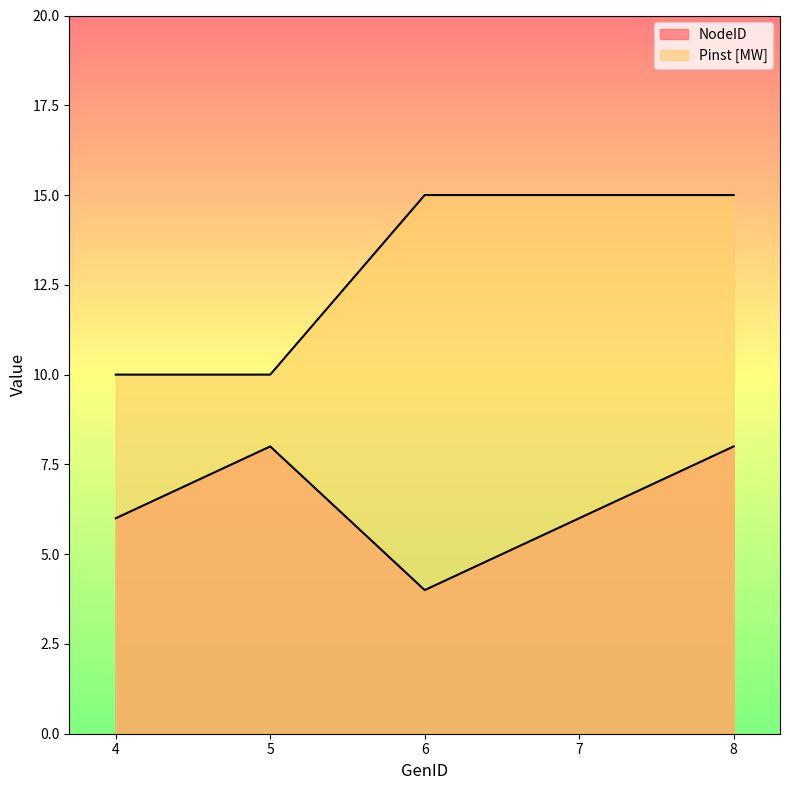

What is the maximum value for Pinst [MW]?

15